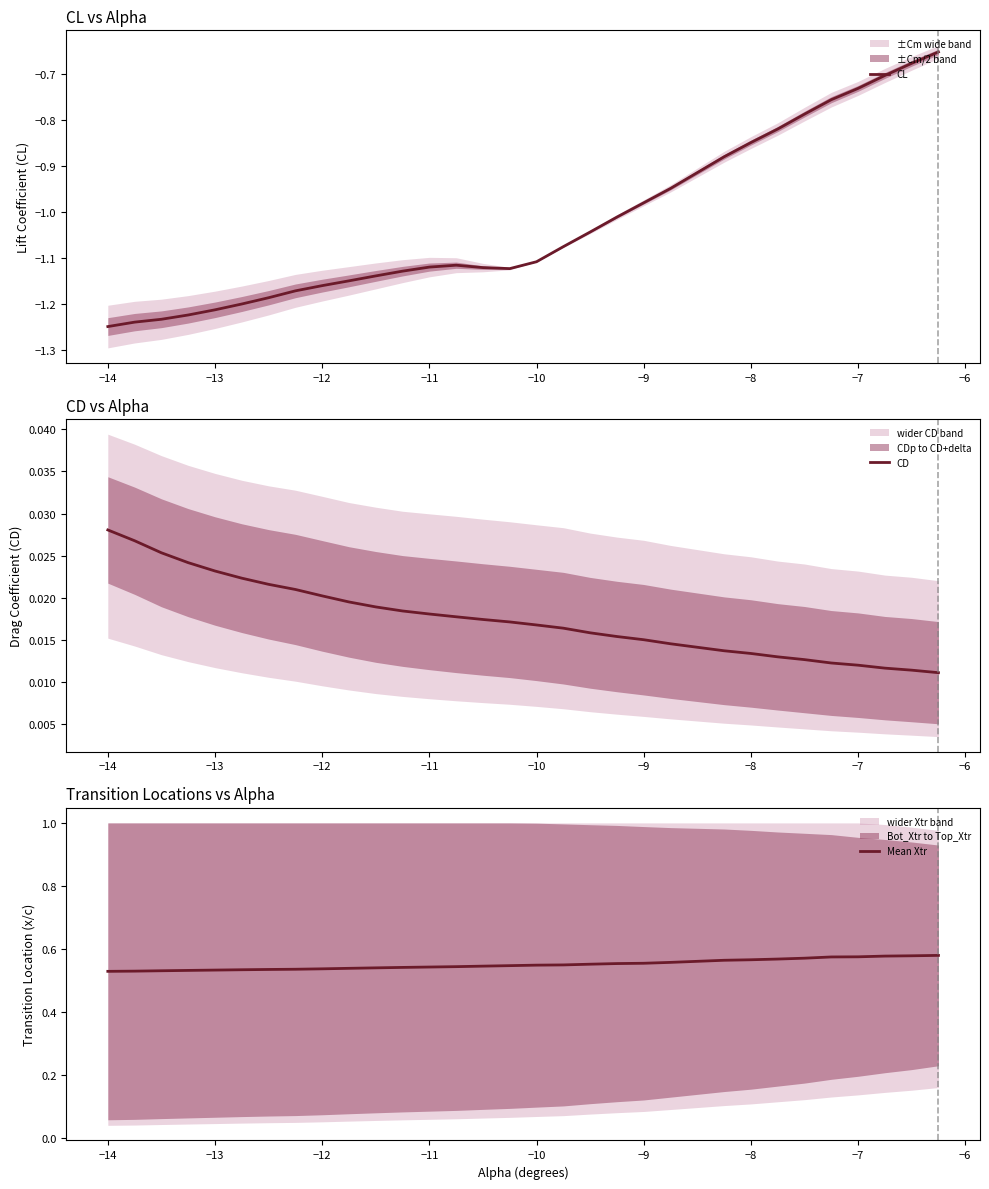

True or false: Mean Xtr and CD intersect in this chart.

False